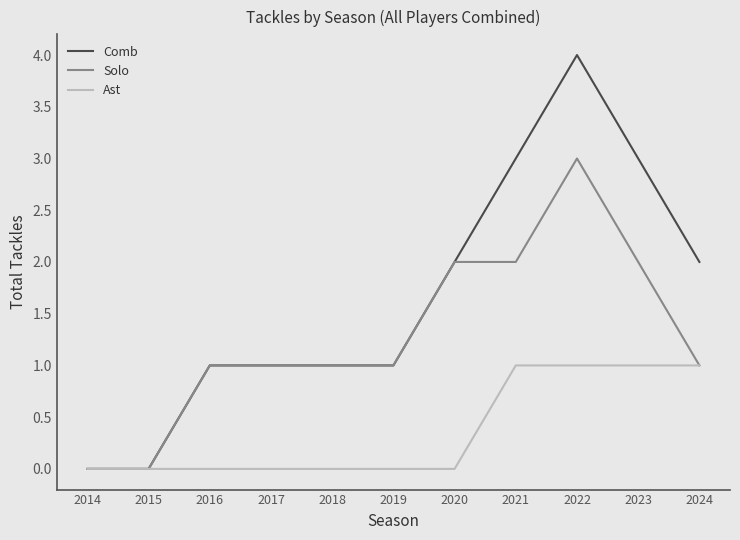

Is it true that Ast equals -1 at 2017?

False